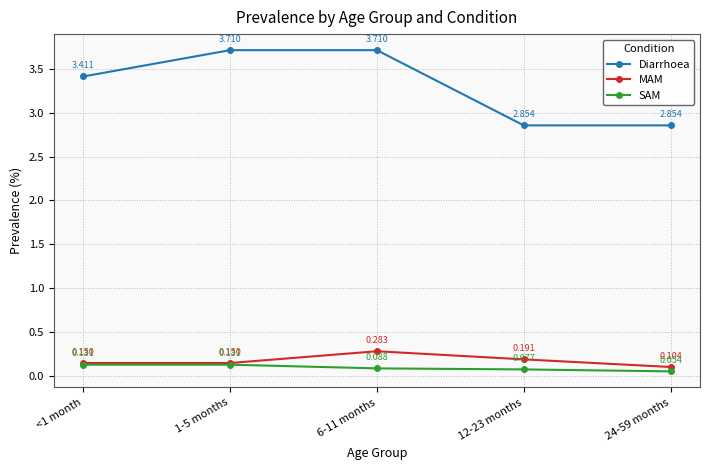

What are all the series names shown in the legend?

Diarrhoea, MAM, SAM